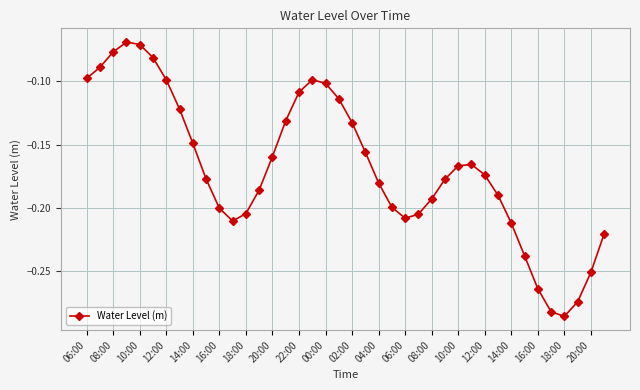

How many points are higher than both their immediate neighbors (excluding endpoints)?

3